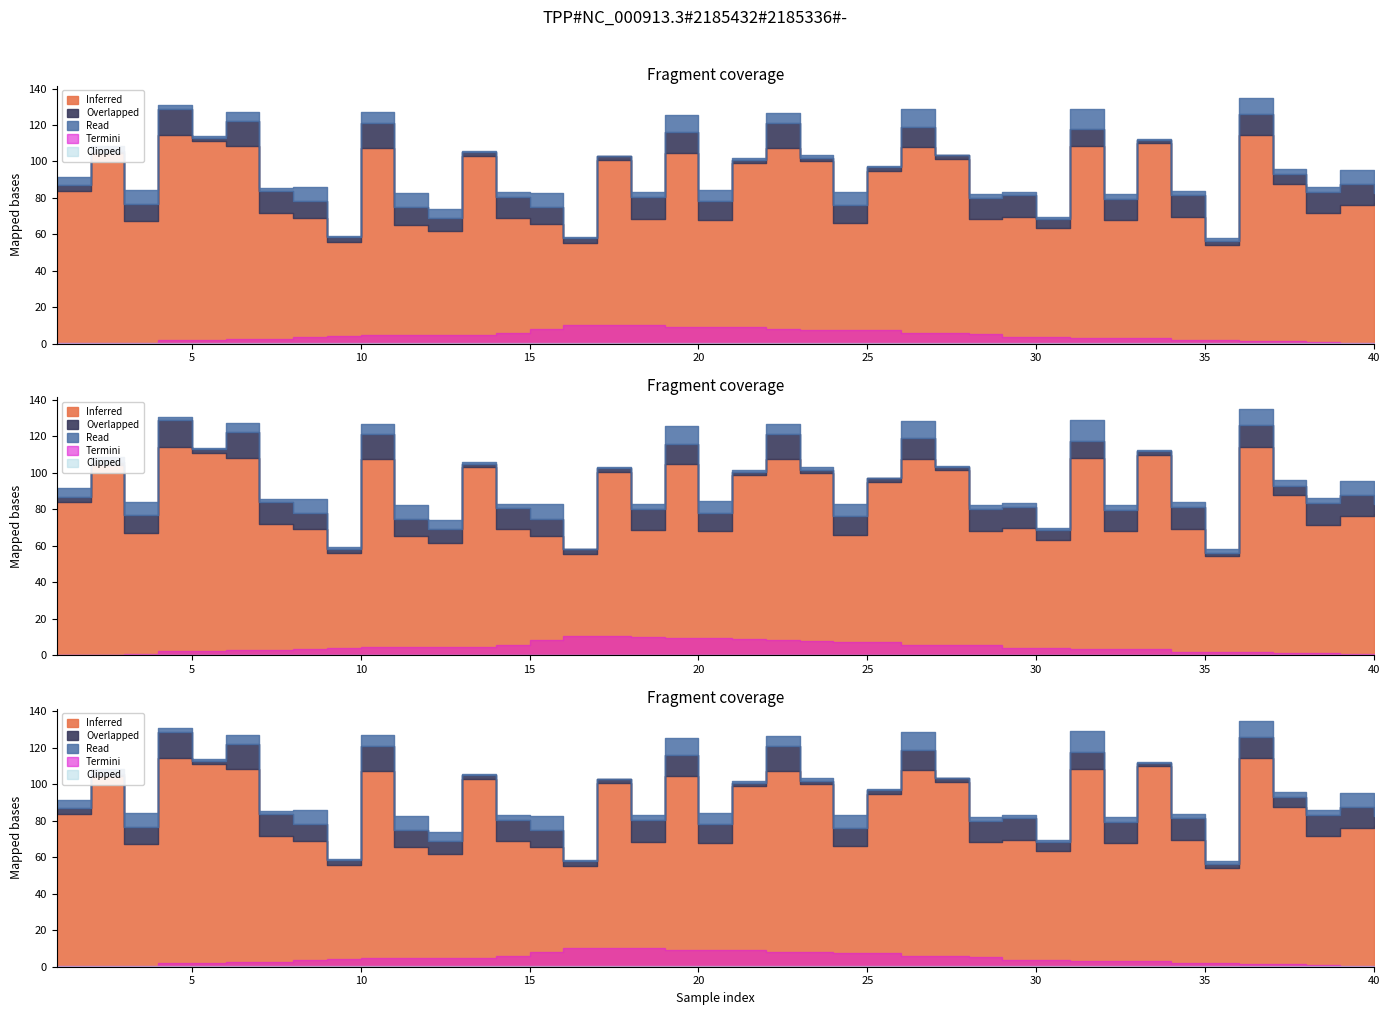

The Read series shows 3.4 at 4. True or false?

False